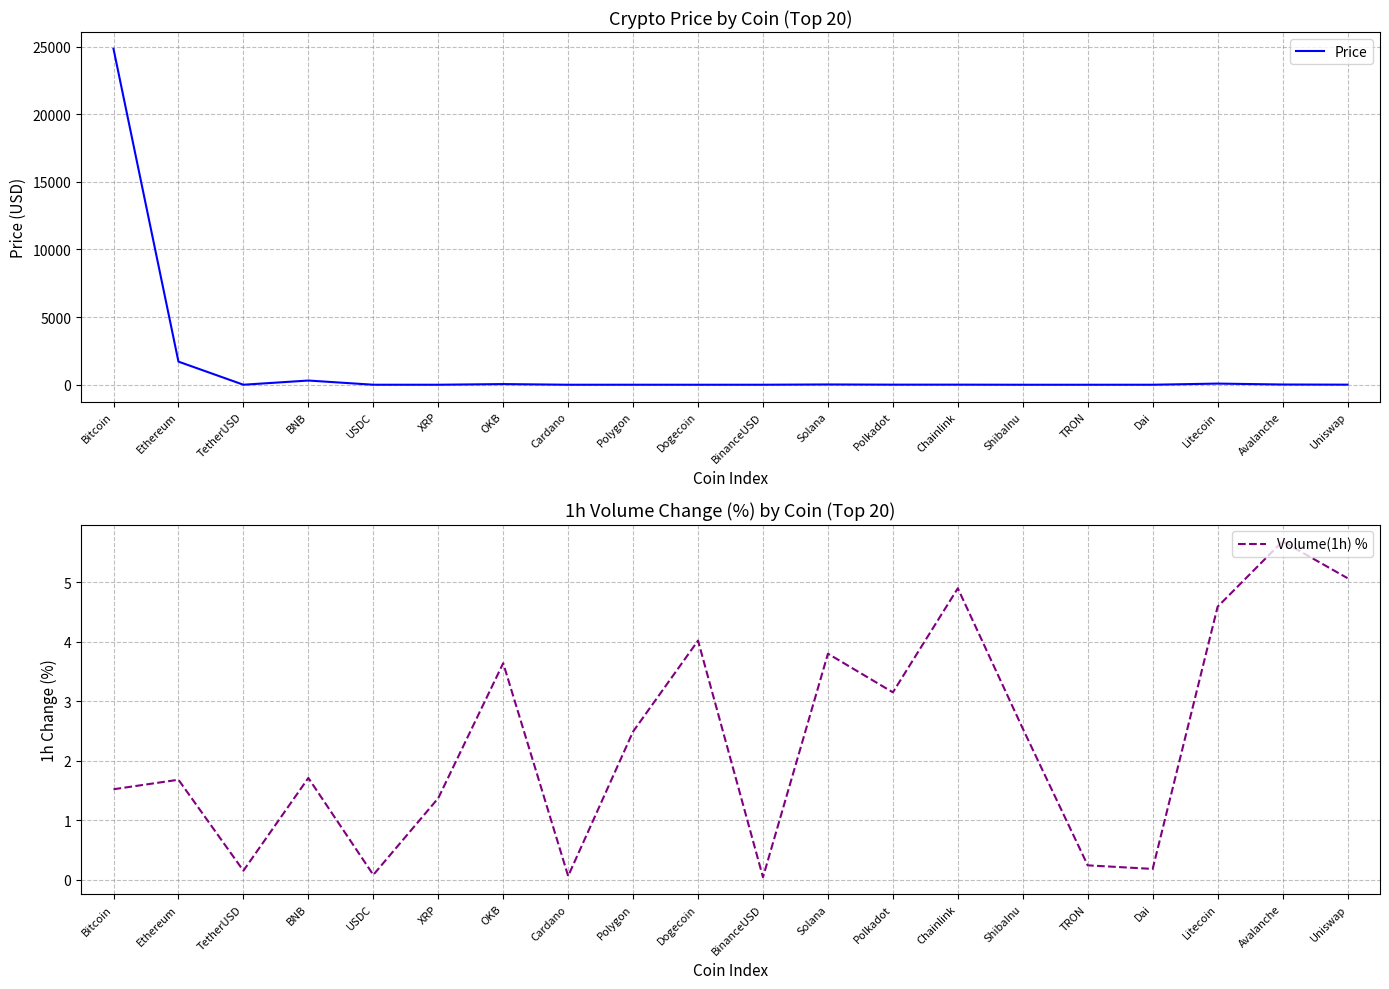

Between which two adjacent categories do Price and Volume(1h) % first intersect?

USDC and XRP